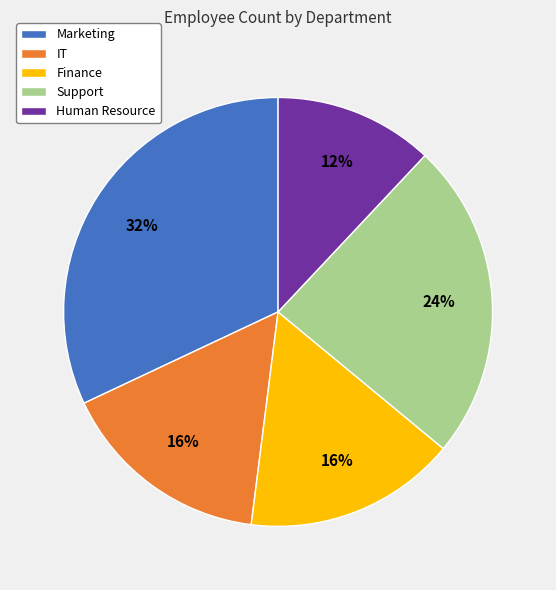

To the nearest percent, what is the difference between the largest and smallest slice percentages?

20%